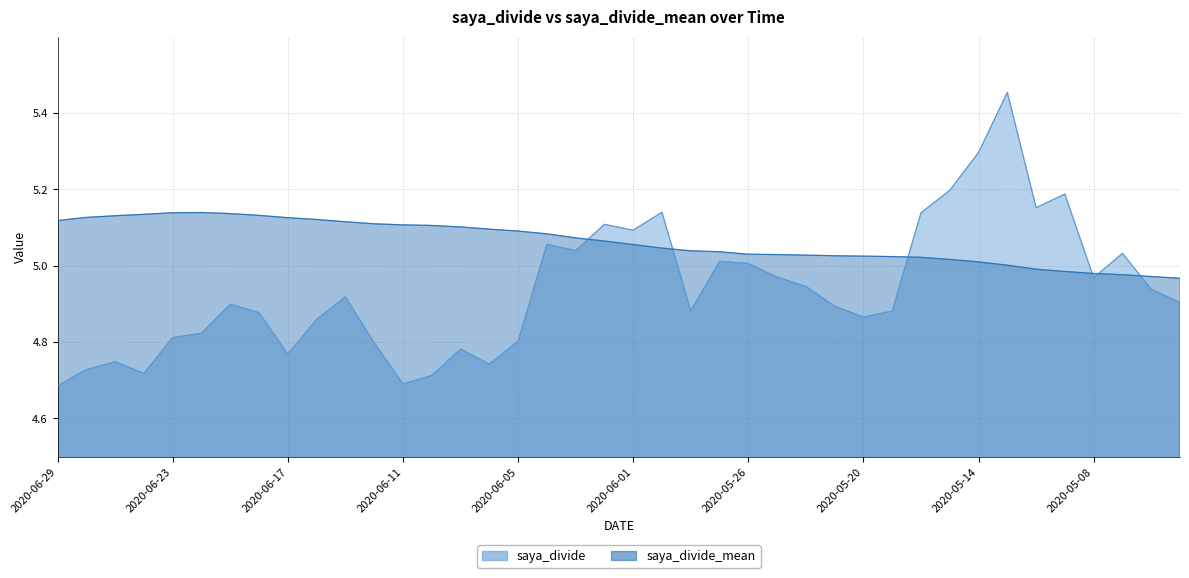

Reading left to right, extract all data points from this chart.

saya_divide: 2020-06-29=4.7	2020-06-26=4.7	2020-06-25=4.7	2020-06-24=4.7	2020-06-23=4.8	2020-06-22=4.8	2020-06-19=4.9	2020-06-18=4.9	2020-06-17=4.8	2020-06-16=4.9	2020-06-15=4.9	2020-06-12=4.8	2020-06-11=4.7	2020-06-10=4.7	2020-06-09=4.8	2020-06-08=4.7	2020-06-05=4.8	2020-06-04=5.1	2020-06-03=5.0	2020-06-02=5.1	2020-06-01=5.1	2020-05-29=5.1	2020-05-28=4.9	2020-05-27=5.0	2020-05-26=5.0	2020-05-25=5.0	2020-05-22=4.9	2020-05-21=4.9	2020-05-20=4.9	2020-05-19=4.9	2020-05-18=5.1	2020-05-15=5.2	2020-05-14=5.3	2020-05-13=5.5	2020-05-12=5.2	2020-05-11=5.2	2020-05-08=5.0	2020-05-07=5.0	2020-05-01=4.9	2020-04-30=4.9
saya_divide_mean: 2020-06-29=5.1	2020-06-26=5.1	2020-06-25=5.1	2020-06-24=5.1	2020-06-23=5.1	2020-06-22=5.1	2020-06-19=5.1	2020-06-18=5.1	2020-06-17=5.1	2020-06-16=5.1	2020-06-15=5.1	2020-06-12=5.1	2020-06-11=5.1	2020-06-10=5.1	2020-06-09=5.1	2020-06-08=5.1	2020-06-05=5.1	2020-06-04=5.1	2020-06-03=5.1	2020-06-02=5.1	2020-06-01=5.1	2020-05-29=5.0	2020-05-28=5.0	2020-05-27=5.0	2020-05-26=5.0	2020-05-25=5.0	2020-05-22=5.0	2020-05-21=5.0	2020-05-20=5.0	2020-05-19=5.0	2020-05-18=5.0	2020-05-15=5.0	2020-05-14=5.0	2020-05-13=5.0	2020-05-12=5.0	2020-05-11=5.0	2020-05-08=5.0	2020-05-07=5.0	2020-05-01=5.0	2020-04-30=5.0